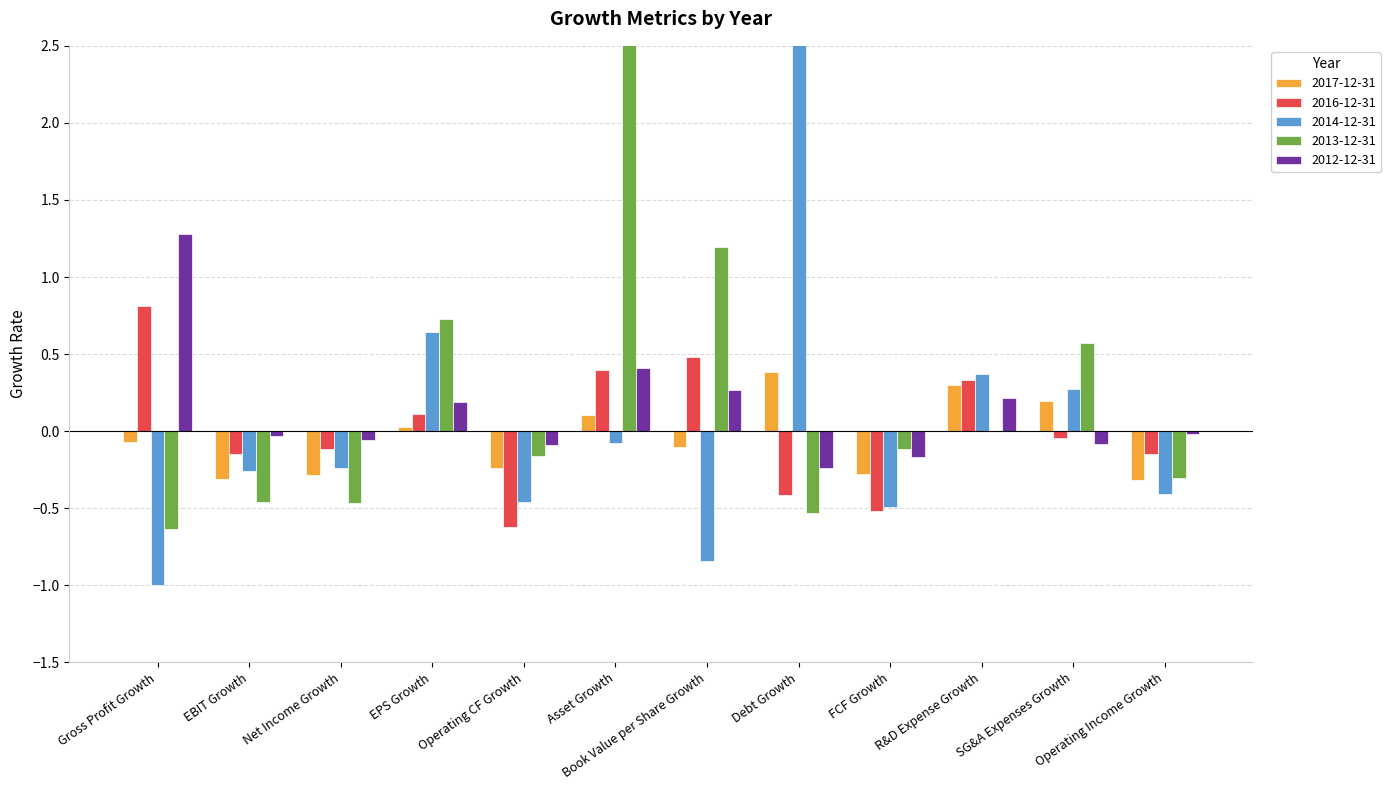

Between R&D Expense Growth and Debt Growth, which is larger?

Debt Growth